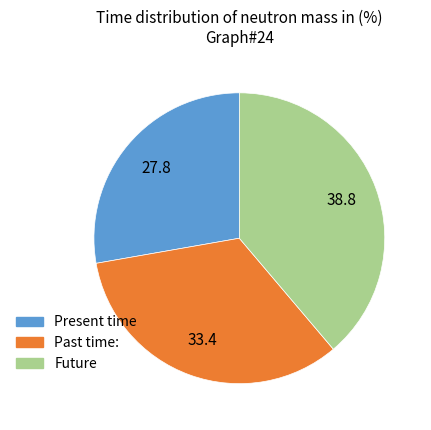

Does any single category account for the majority?

No